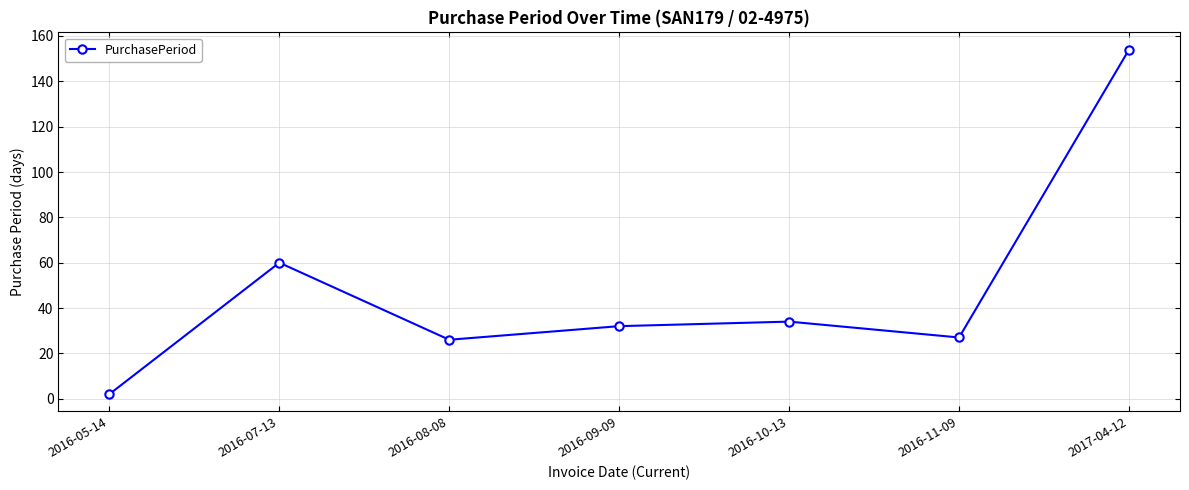

The chart shows a value of 34 at 2016-10-13. True or false?

True